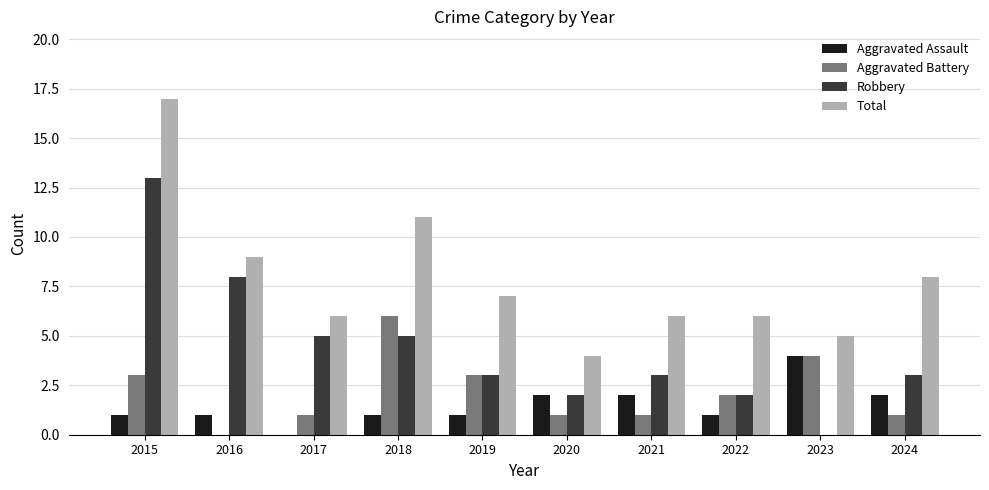

At which category is the sum across all series the highest?

2015